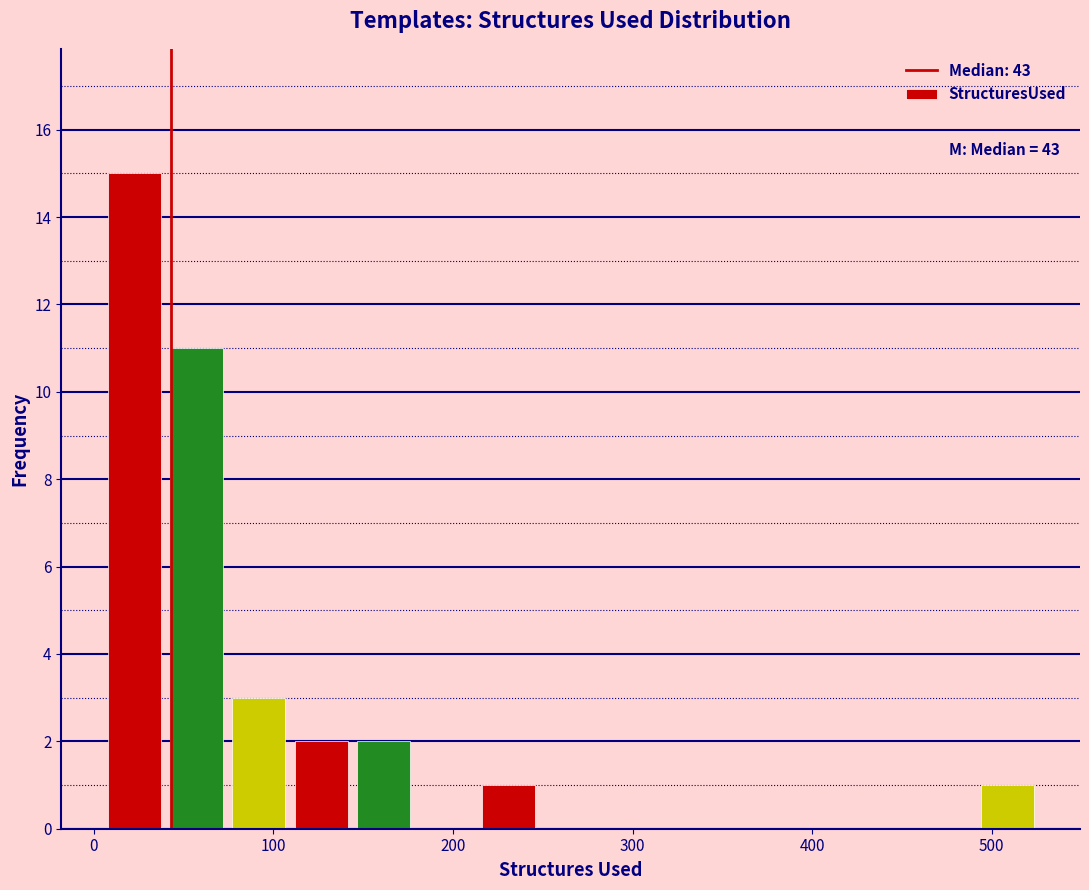

Read against the x-axis, roughly where is the centre of the tallest bar?

20